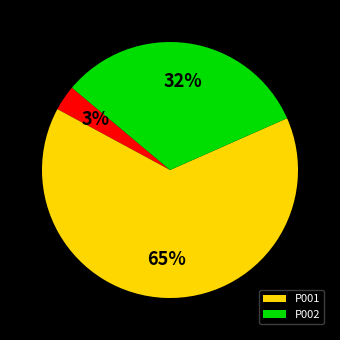

To the nearest percent, what is the average slice percentage?

33%